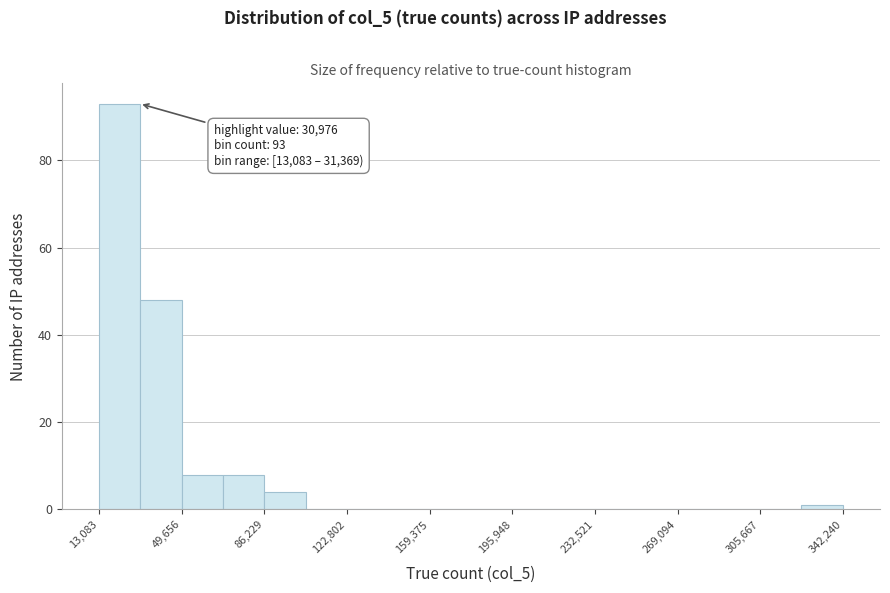

Read against the x-axis, roughly where is the centre of the tallest bar?

20000